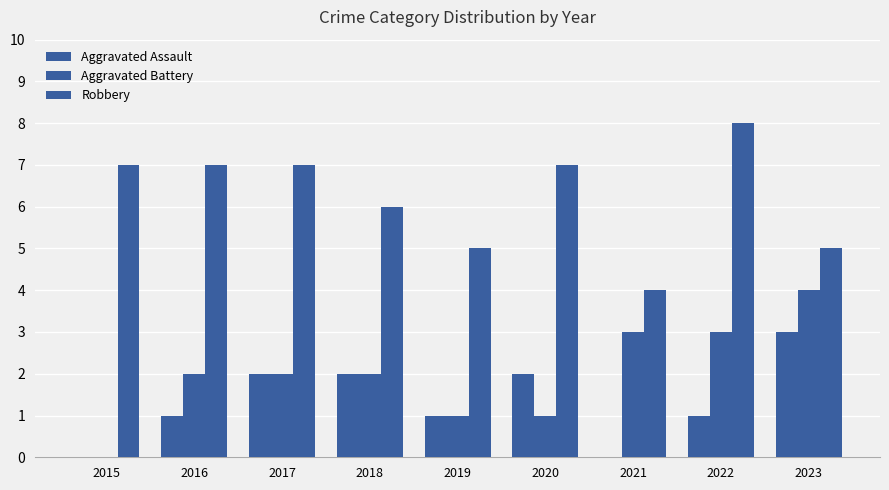

How many Aggravated Battery values are between 1 and 3?

7